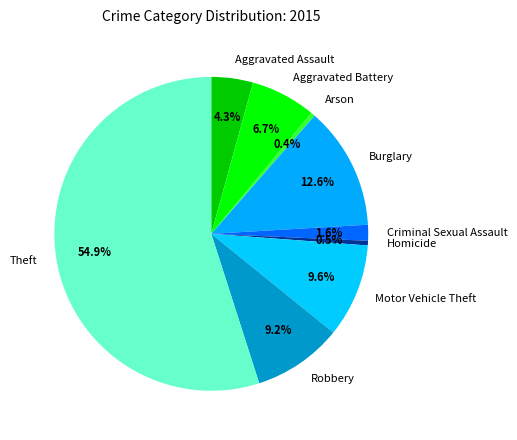

Combined, do Criminal Sexual Assault and Aggravated Battery account for over 50%?

No